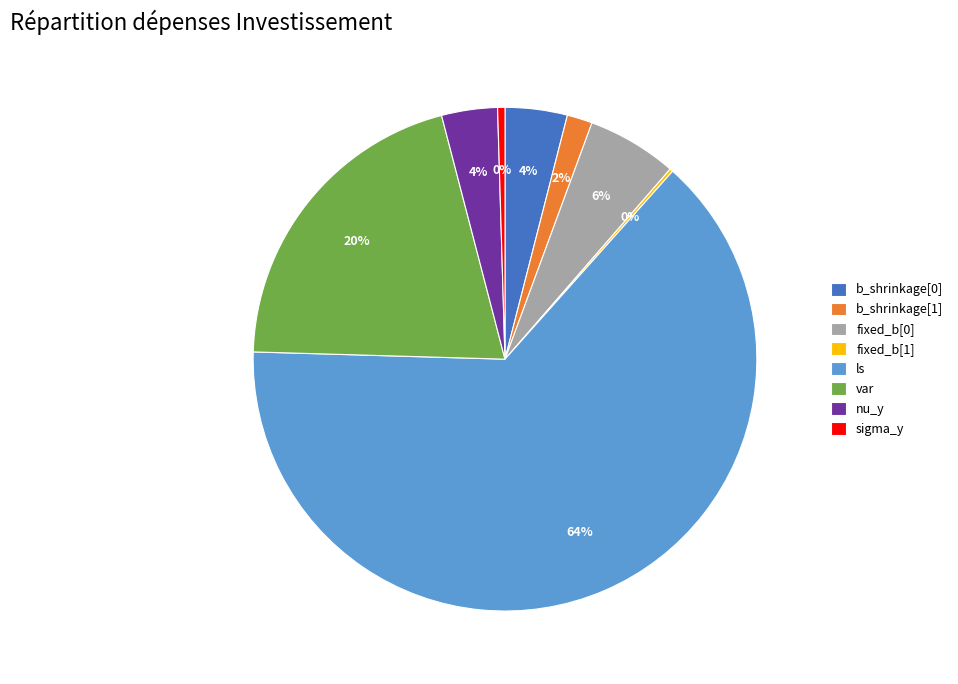

Does any single category account for the majority?

Yes